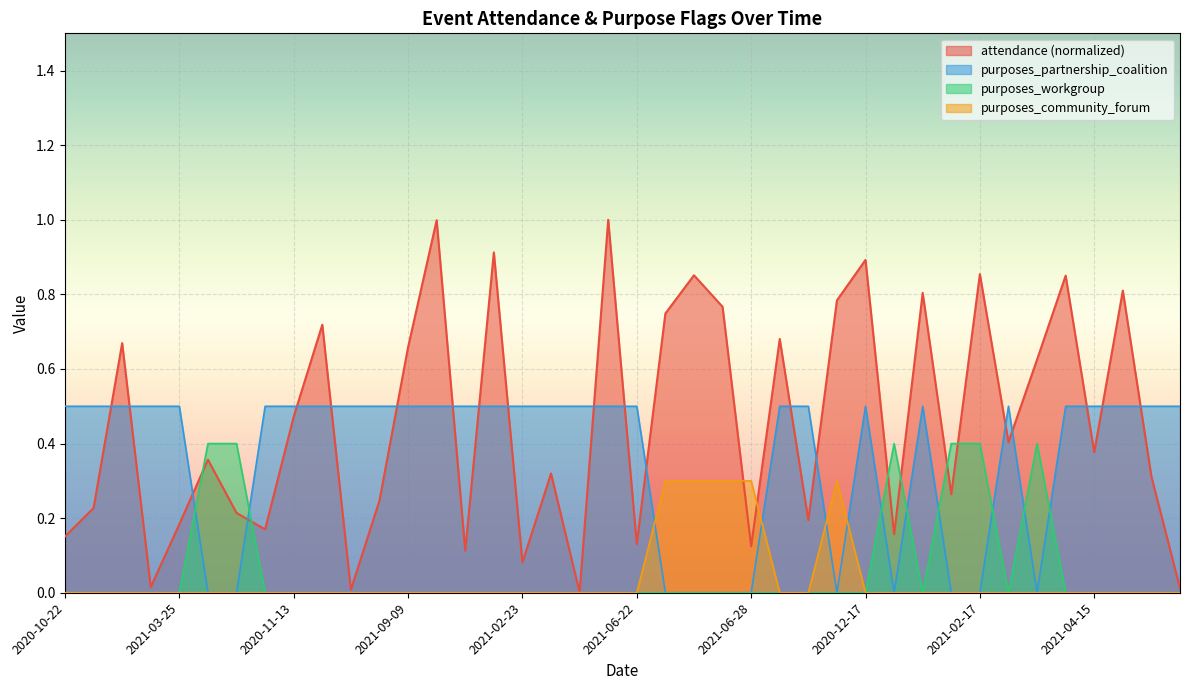

Which series has the widest spread of values?

attendance (normalized)